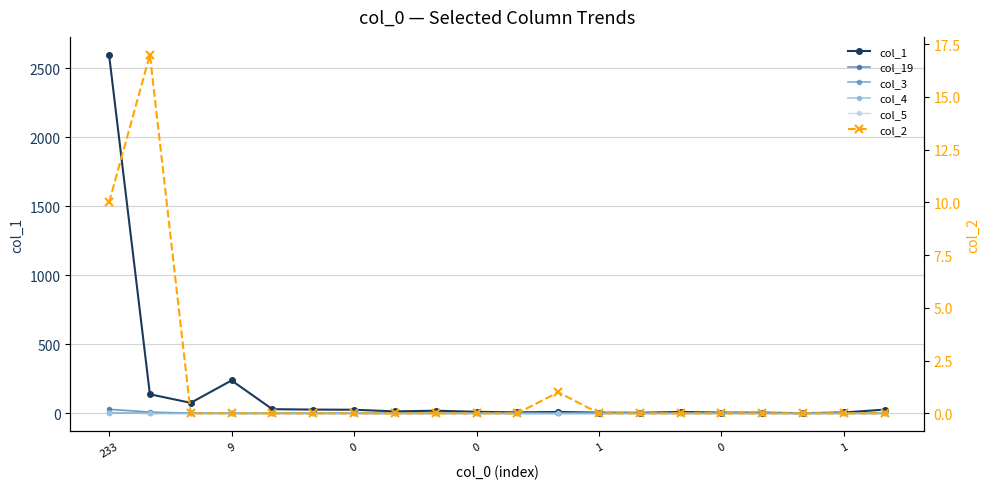

What is the total value across all series at 0?

77